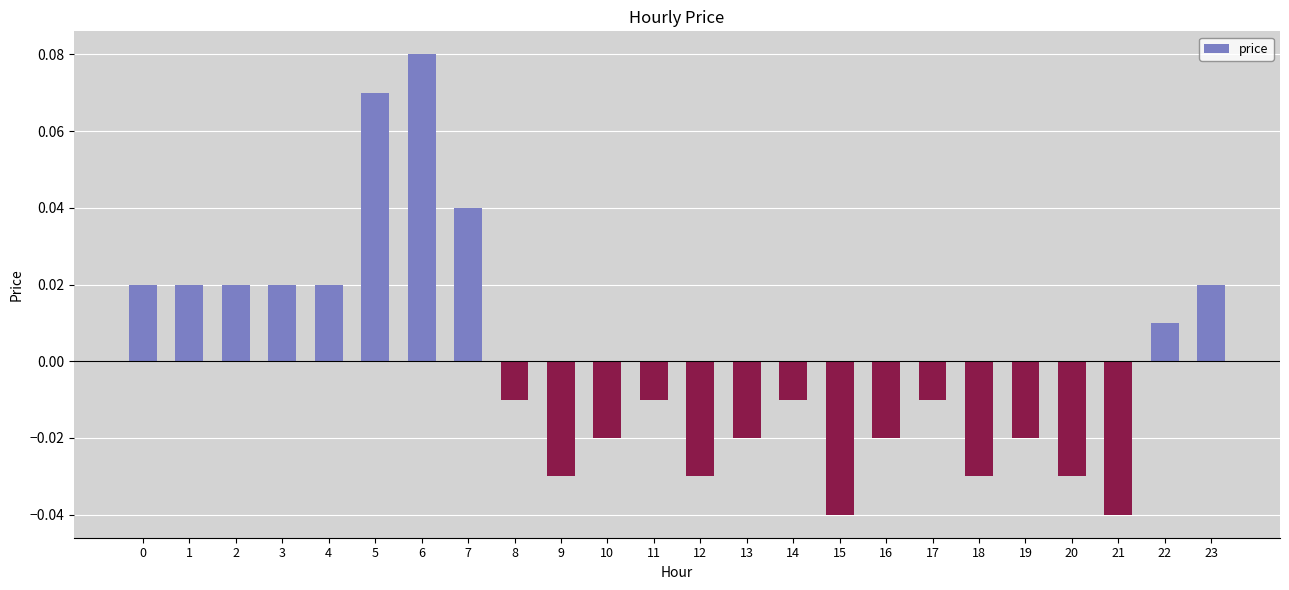

Does the chart contain any negative values?

Yes